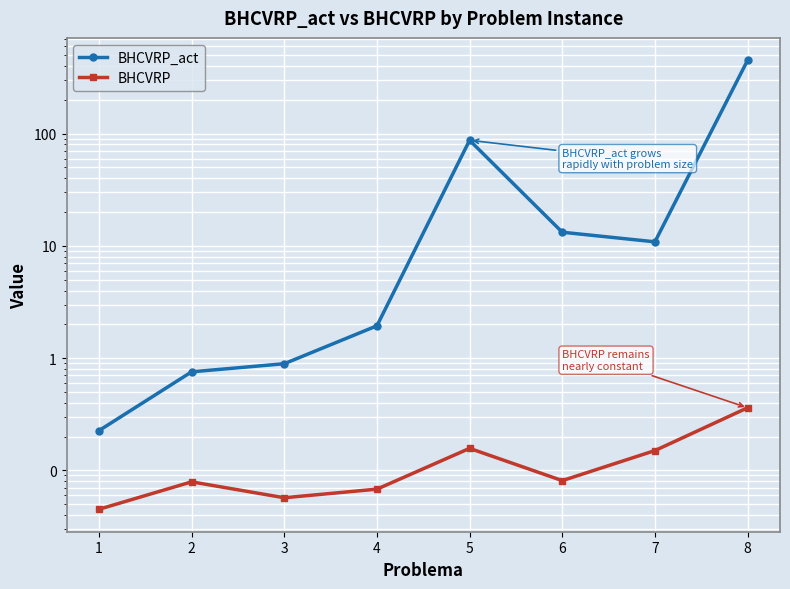

How many data points in BHCVRP_act are above 10?

4